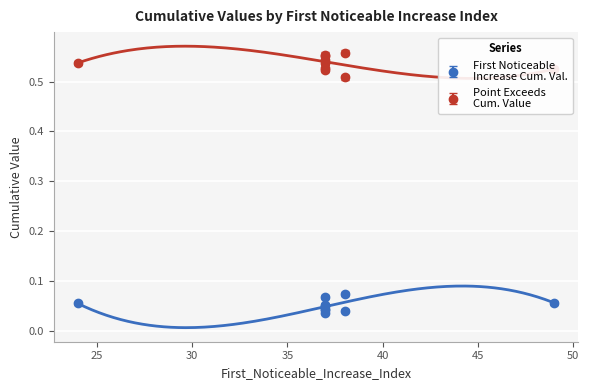

Is it true that First_Noticeable_Increase_Cumulative_Value equals 0.1 at 37?

False